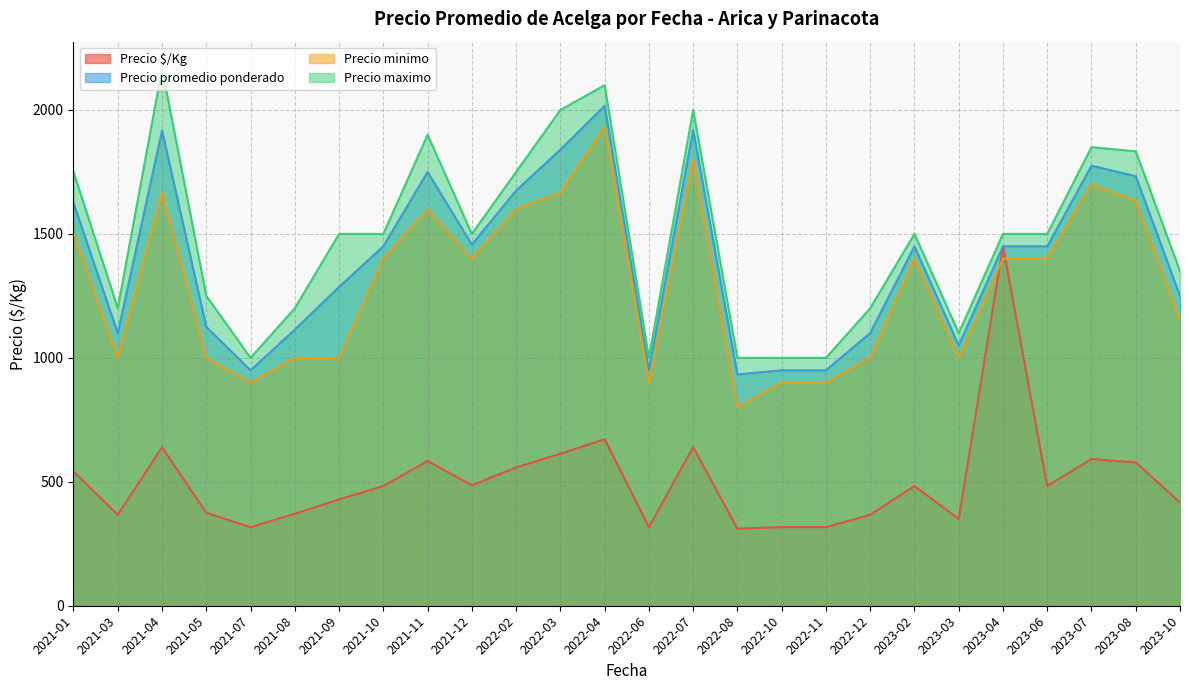

Is the value of Precio promedio ponderado at 2021-04 greater than the value of Precio maximo at 2023-08?

Yes